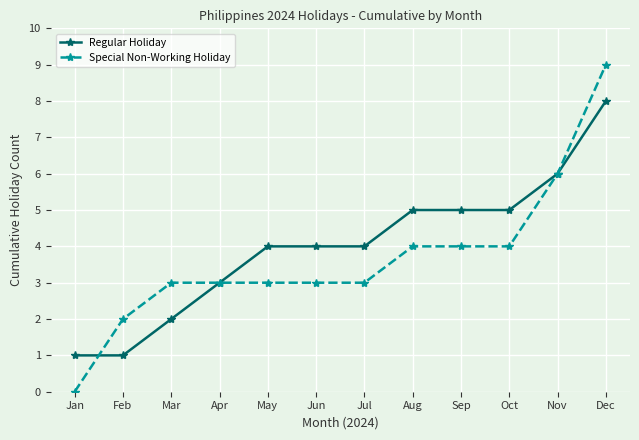

What are all the series names shown in the legend?

Regular Holiday, Special Non-Working Holiday